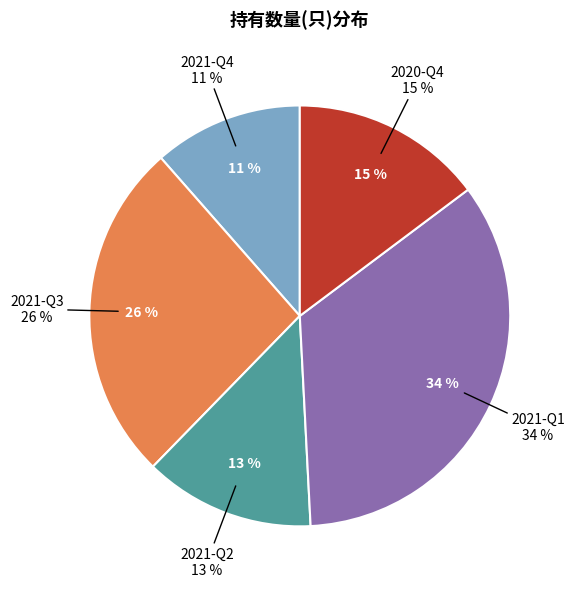

Does 2020-Q4 account for over 50% of the chart?

No